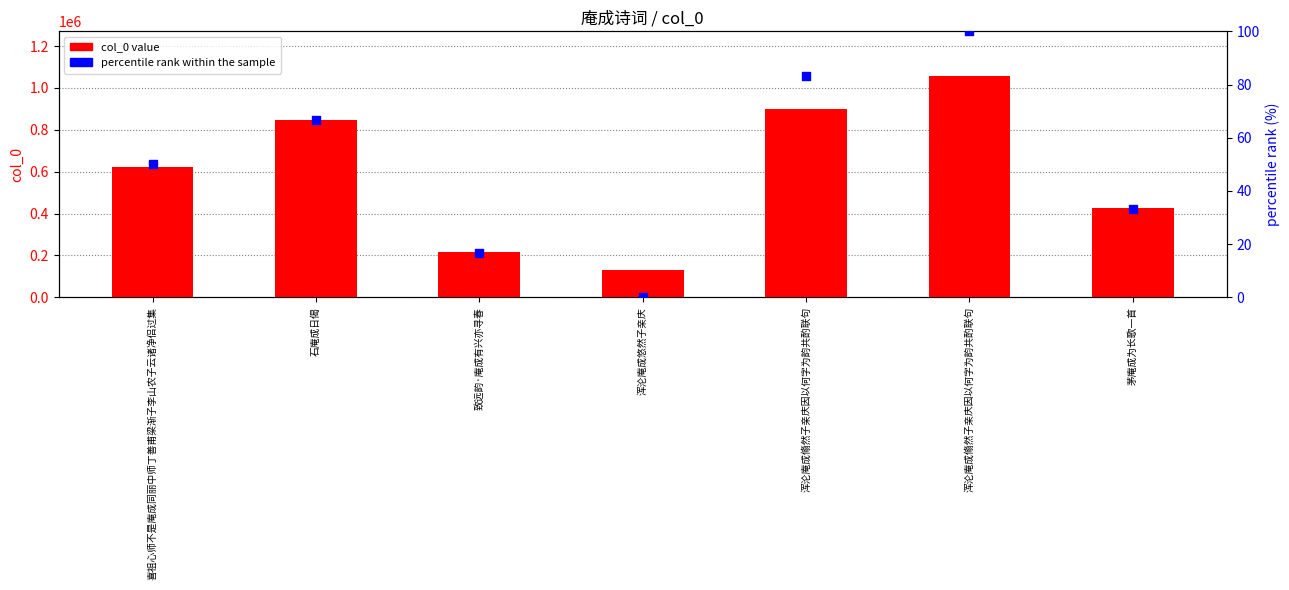

At which category is the sum across all series the highest?

浑沦庵成翛然子亲庆因以何字为韵共酌联句